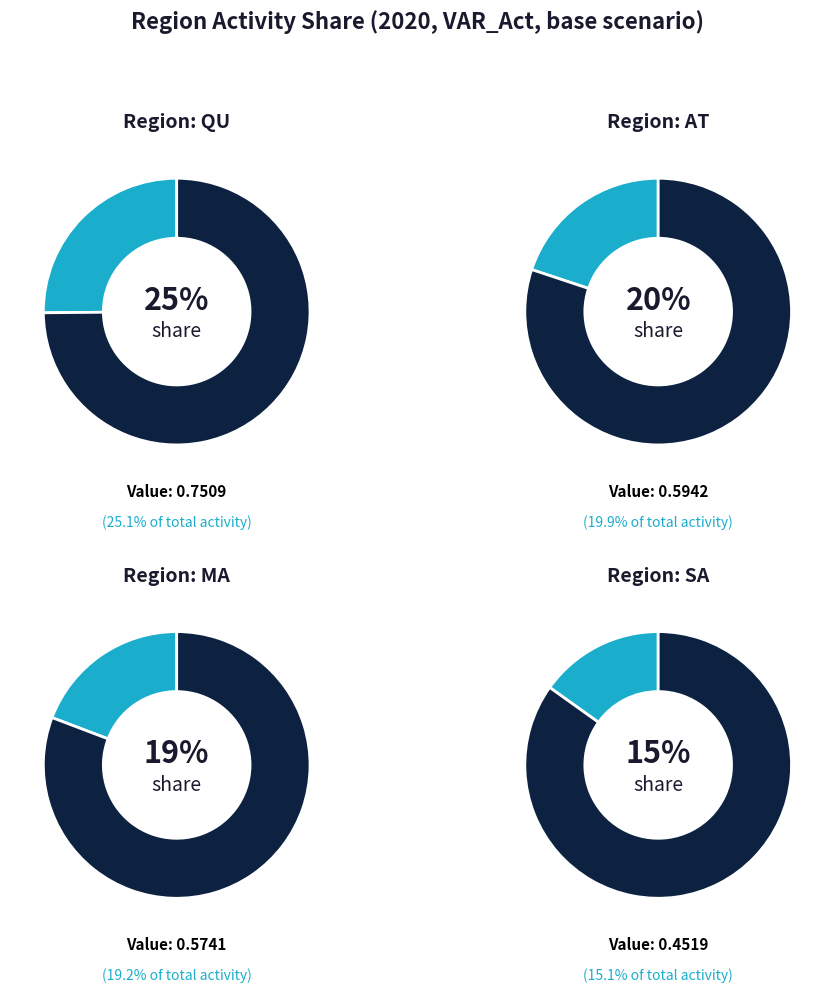

Does QU account for over 50% of the chart?

No